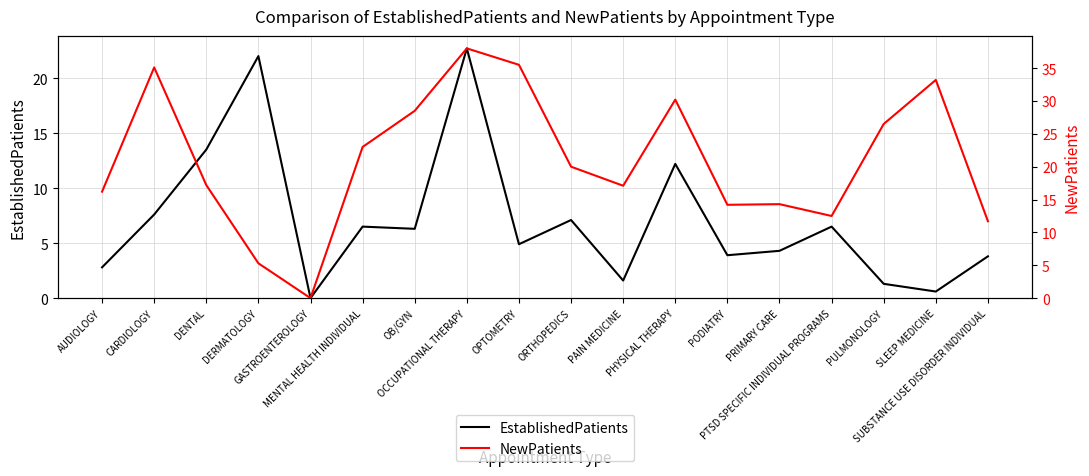

Is it true that NewPatients equals 0.0 at GASTROENTEROLOGY?

True